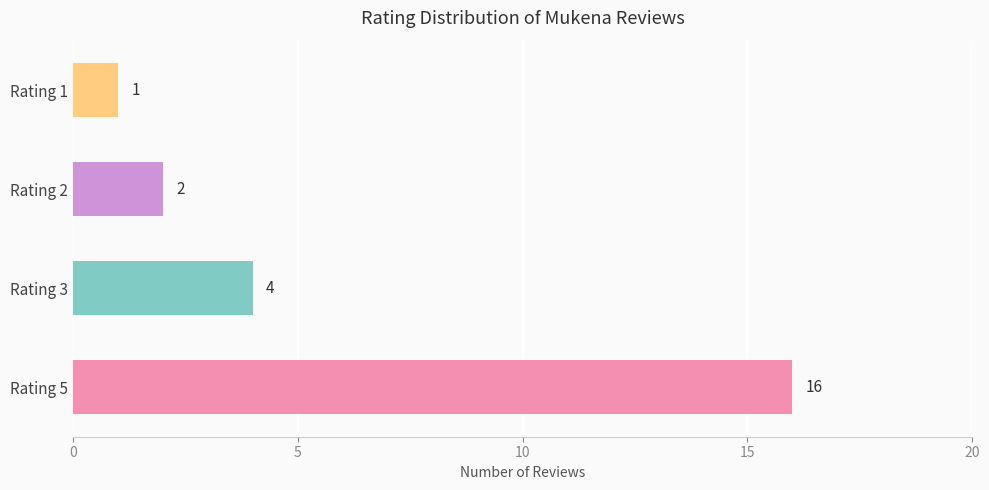

Approximately how many times larger is the value at Rating 2 compared to Rating 1?

2.0